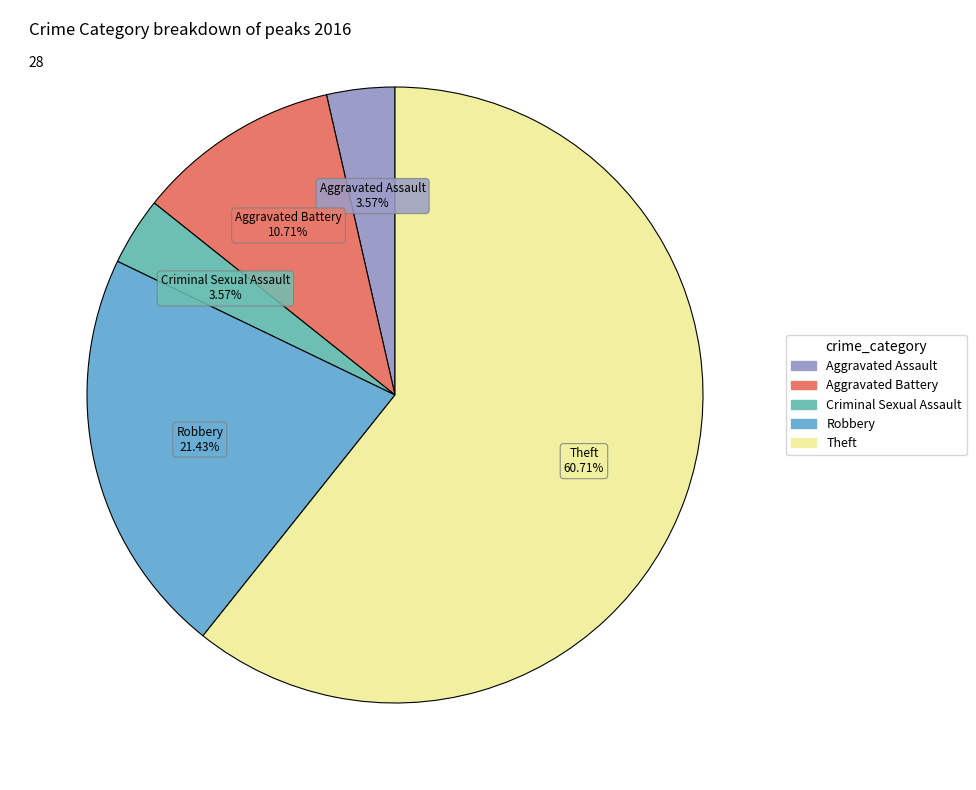

Which category has the biggest portion of the pie?

Theft